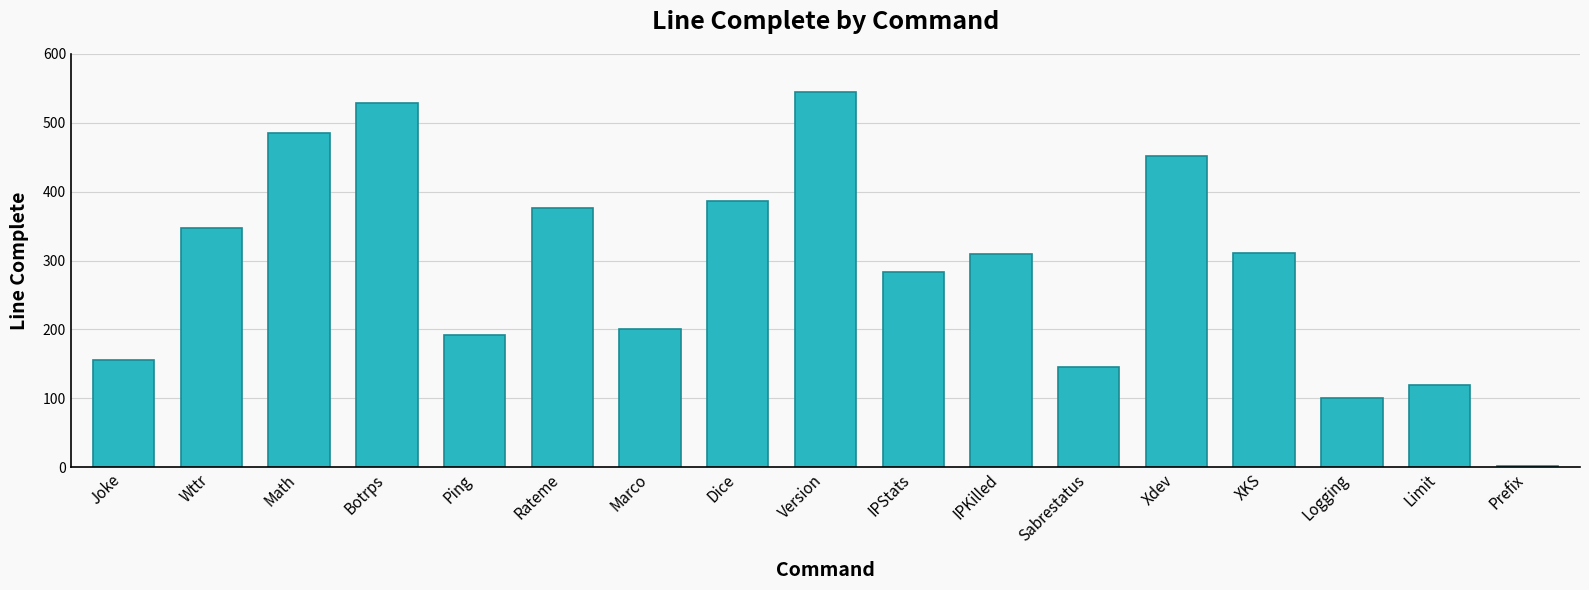

What is the sum of the values at Sabrestatus and IPStats?

430